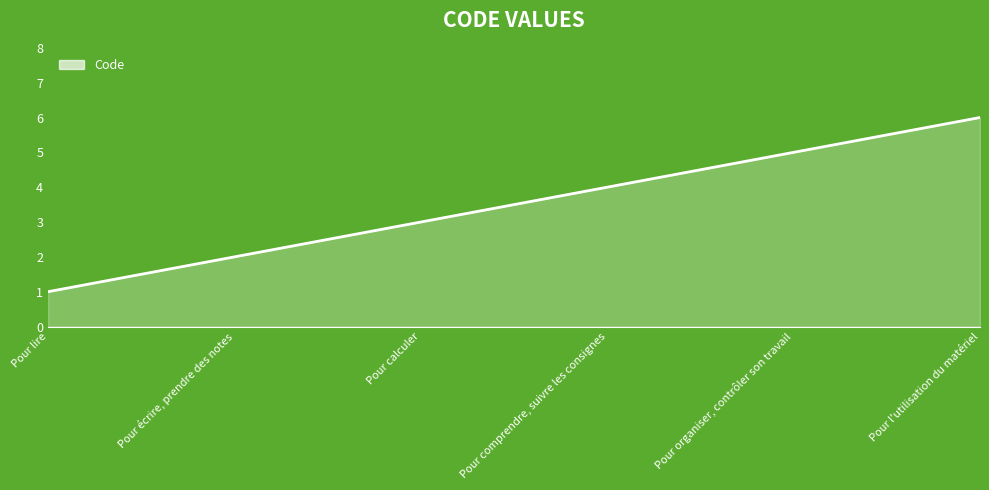

The value at Pour calculer is 3. True or false?

True